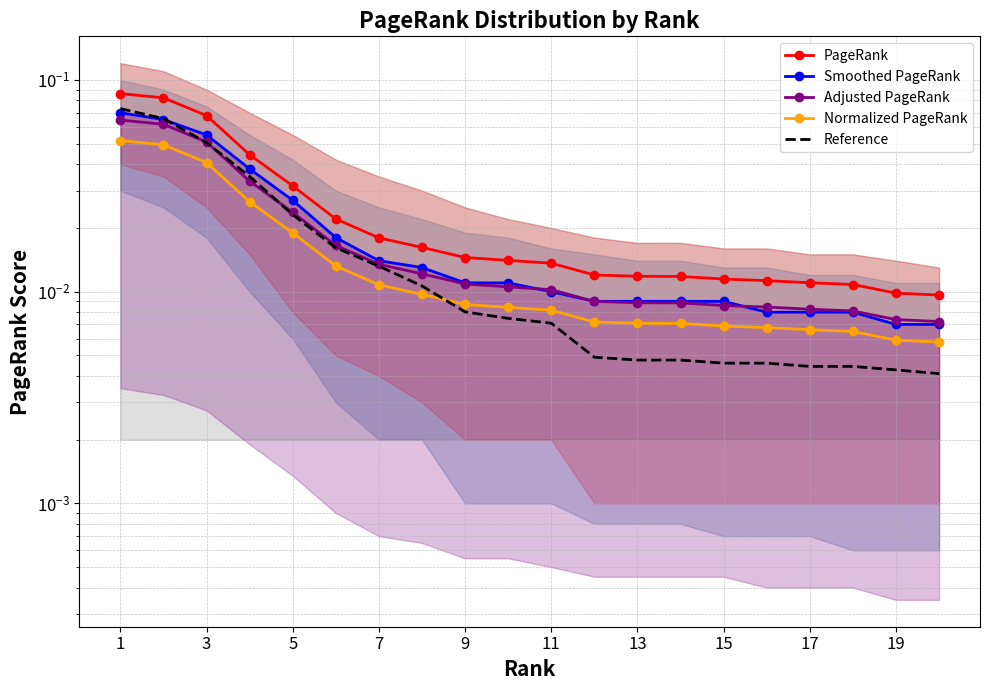

Which series has the largest range (max minus min)?

PageRank